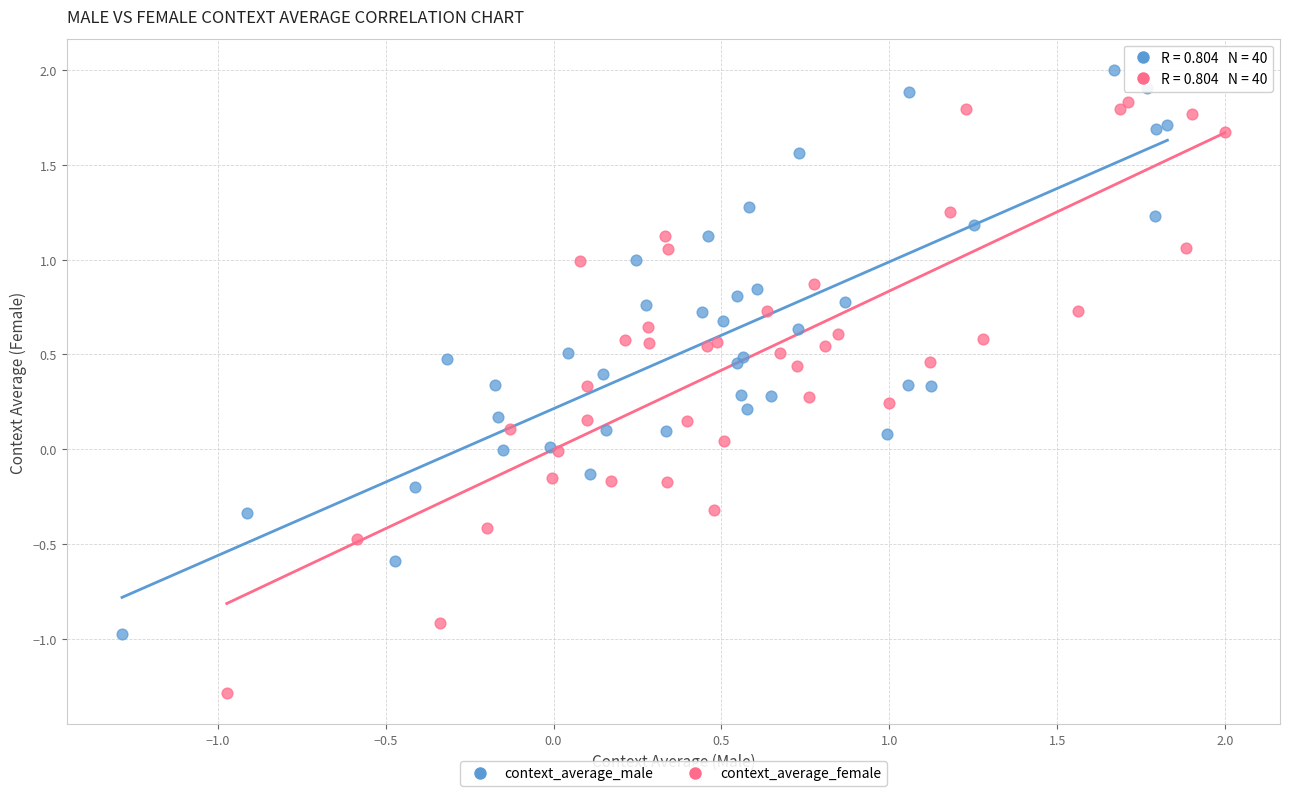

Which series reaches the minimum Y coordinate?

context_average_female